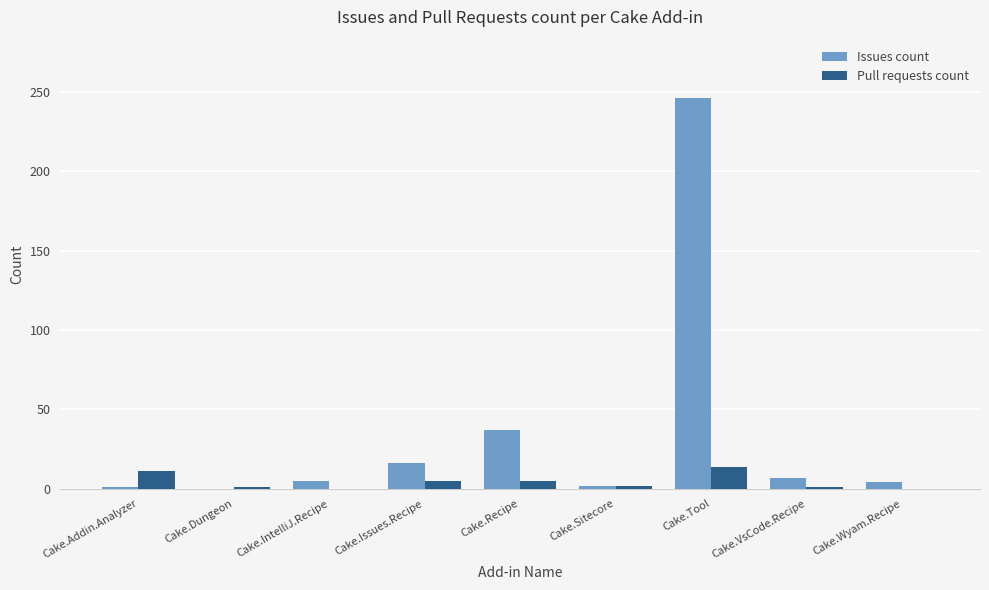

Does the chart contain stacked bars?

No